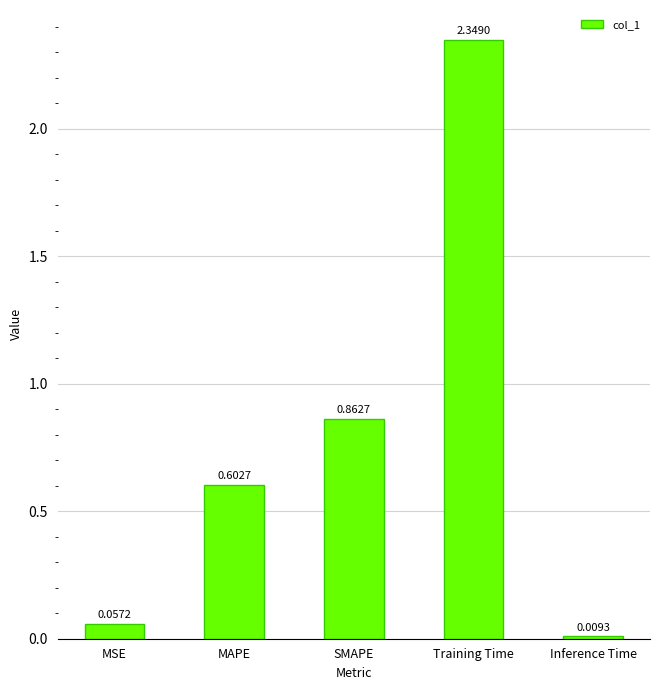

Rank the categories by value from lowest to highest.

Inference Time, MSE, MAPE, SMAPE, Training Time